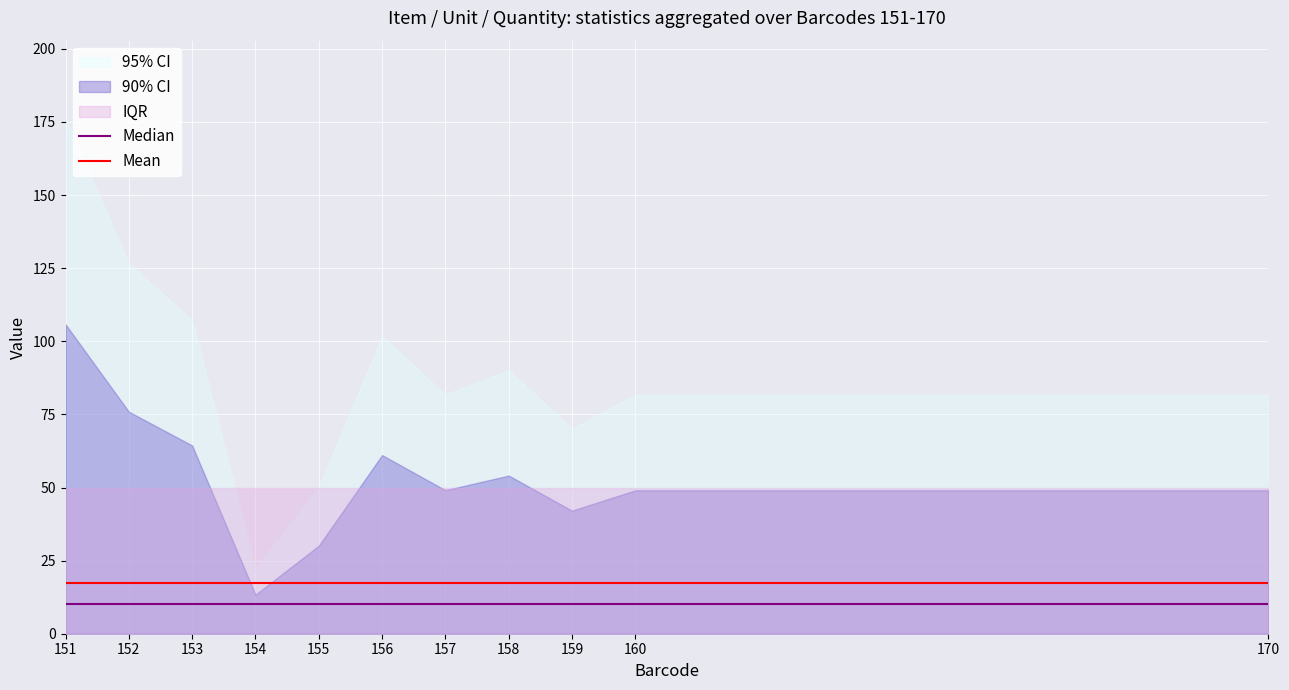

Which category has the highest value across all series?

151